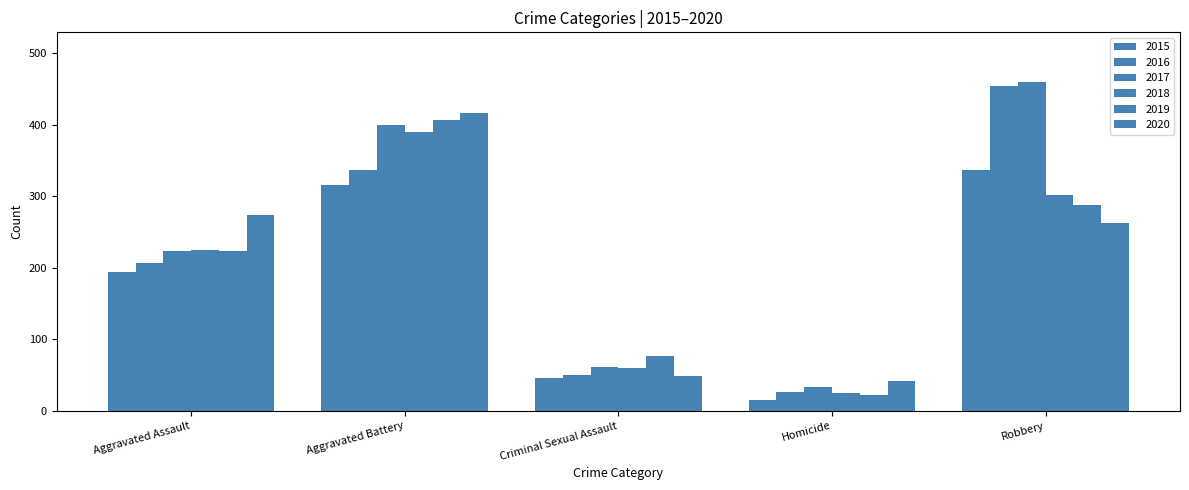

Where does the 2015 series first go above 194?

Aggravated Battery